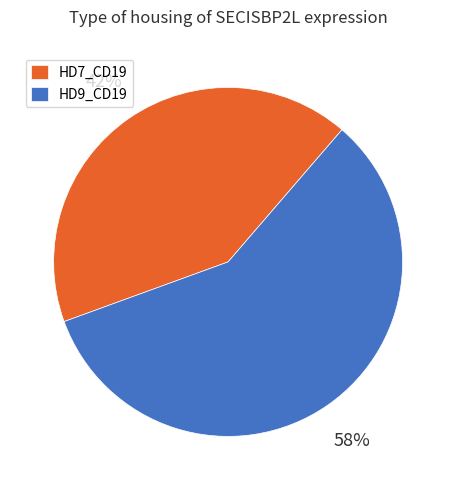

Approximately how many times larger is the value at HD9_CD19 compared to HD7_CD19?

1.4